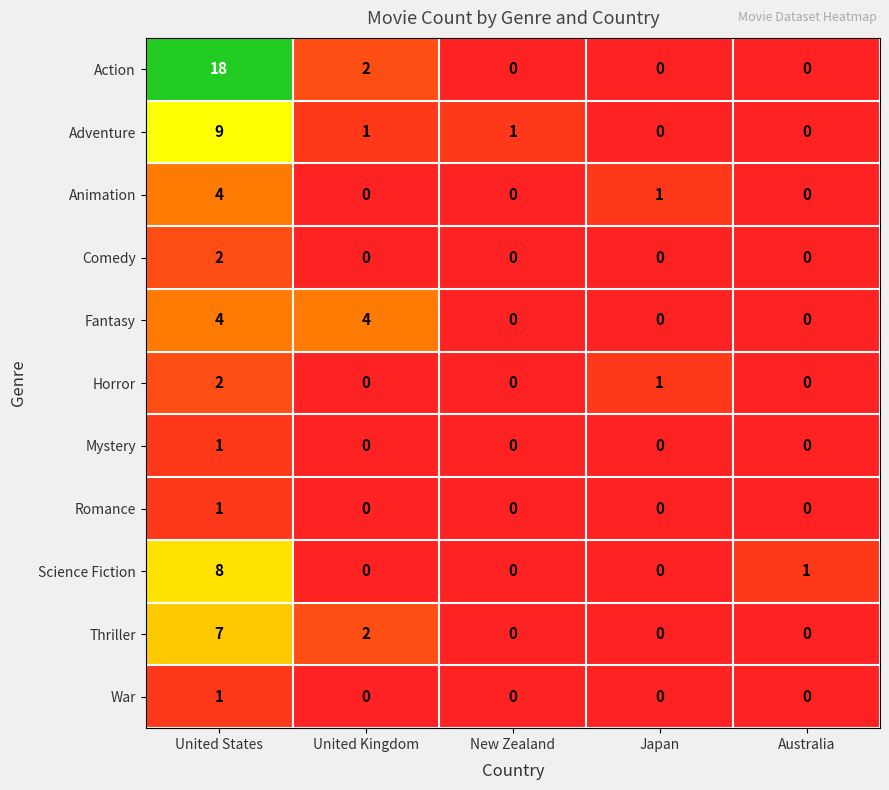

What is the sum of the Animation values at Australia and United States?

4